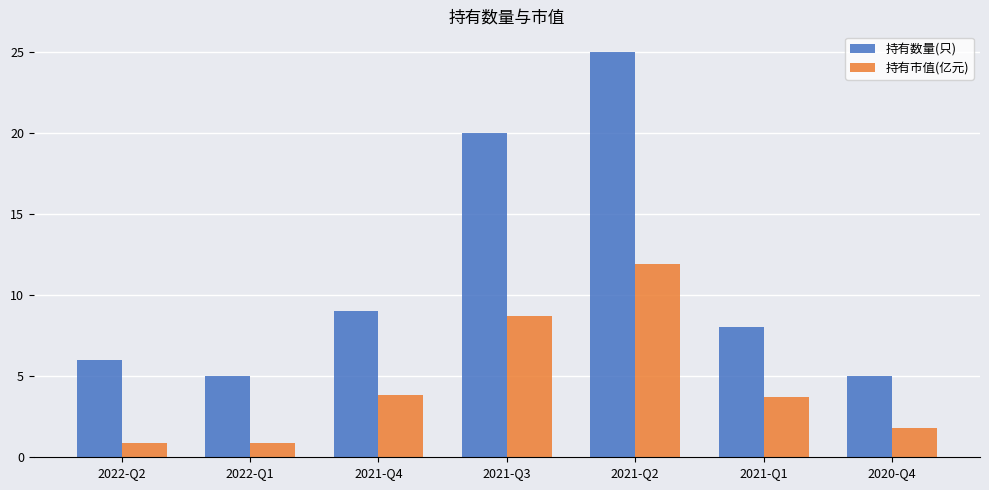

At which category does the chart reach its peak across all series?

2021-Q2